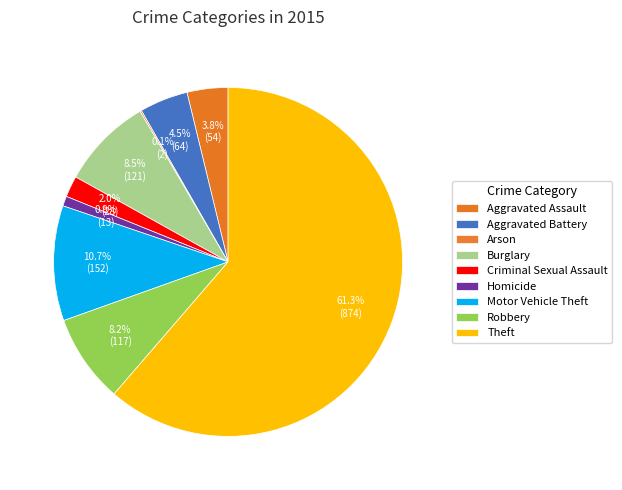

True or false: Aggravated Battery accounts for 4% of the total.

True